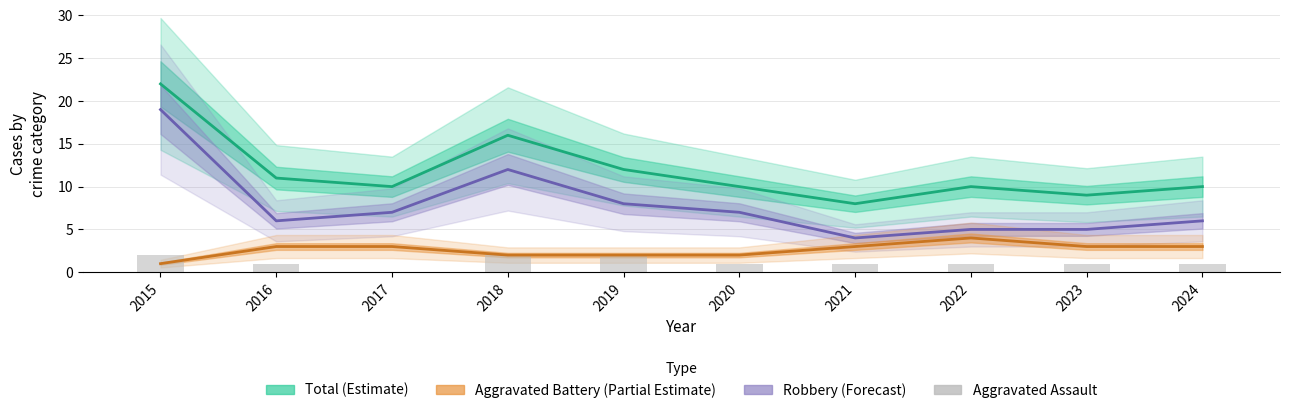

List the labels in order of Total (Estimate) value, largest first.

2015, 2018, 2019, 2016, 2017, 2020, 2022, 2024, 2023, 2021